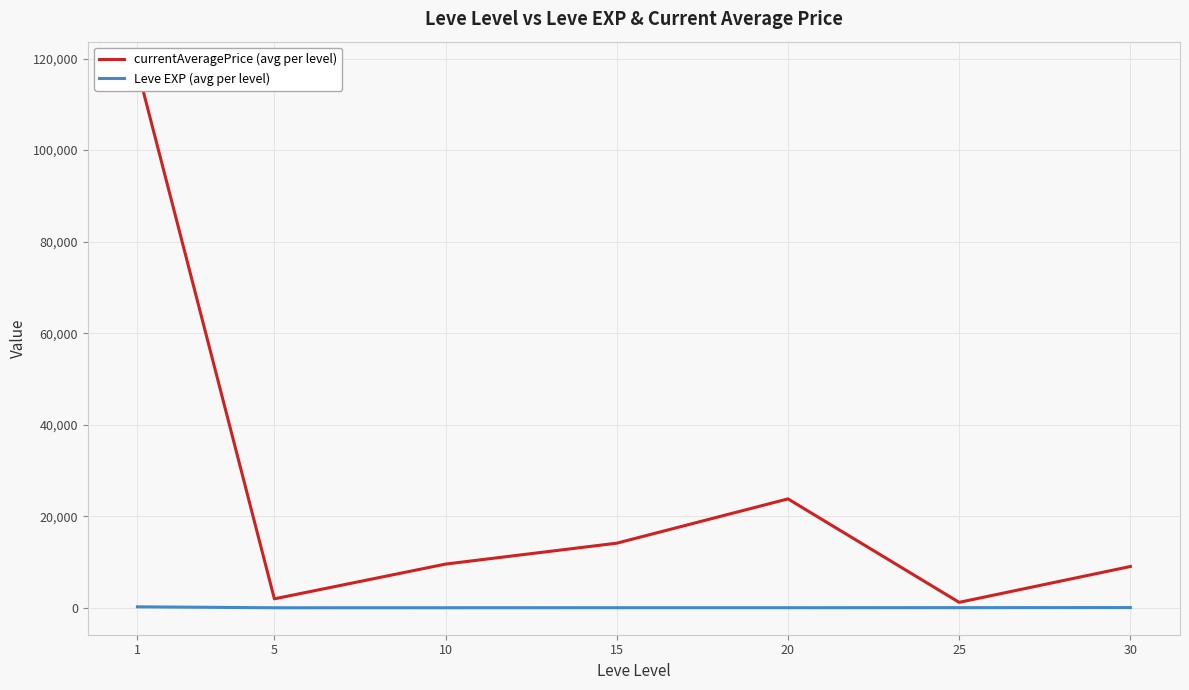

True or false: currentAveragePrice (avg per level) has a value of 1954.1 at 5.

True